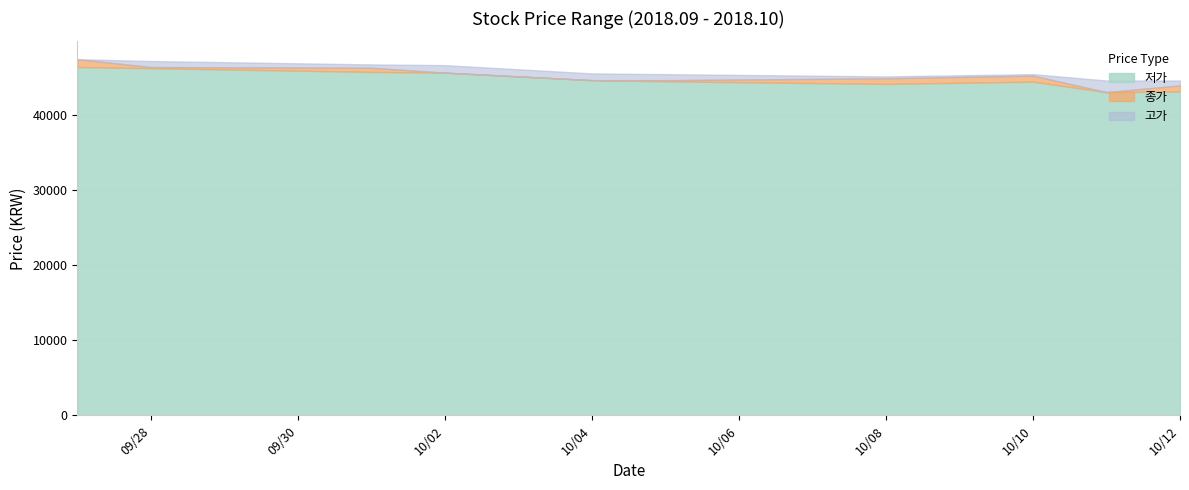

List the series in order of their overall mean, lowest first.

저가, 종가, 고가